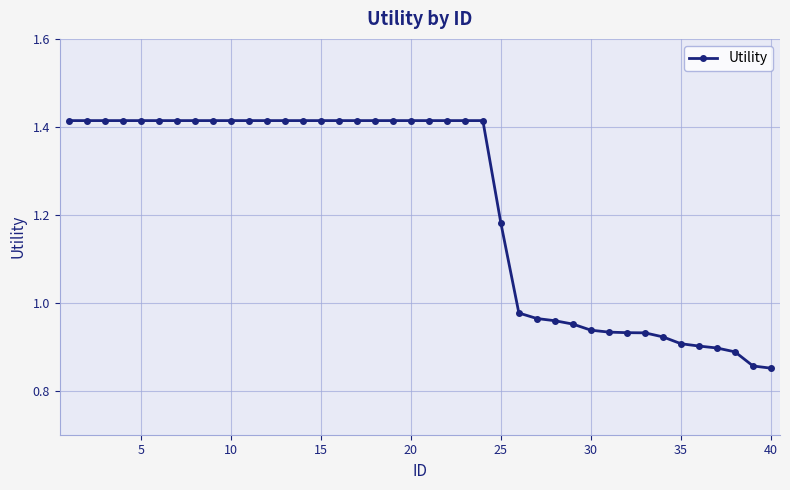

Does the chart have visible grid lines?

Yes